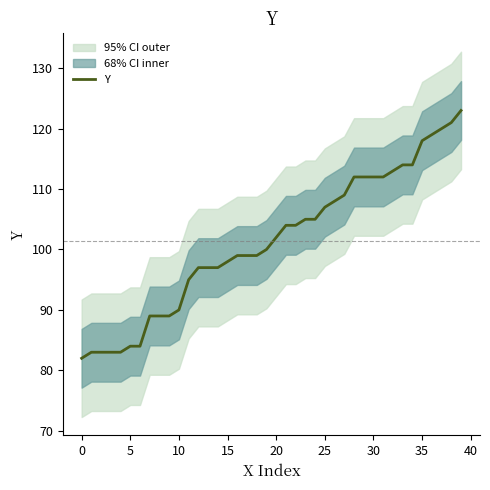

Reading right to left, extract all data points from this chart.

123	121	120	119	118	114	114	113	112	112	112	112	109	108	107	105	105	104	104	102	100	99	99	99	98	97	97	97	95	90	89	89	89	84	84	83	83	83	83	82